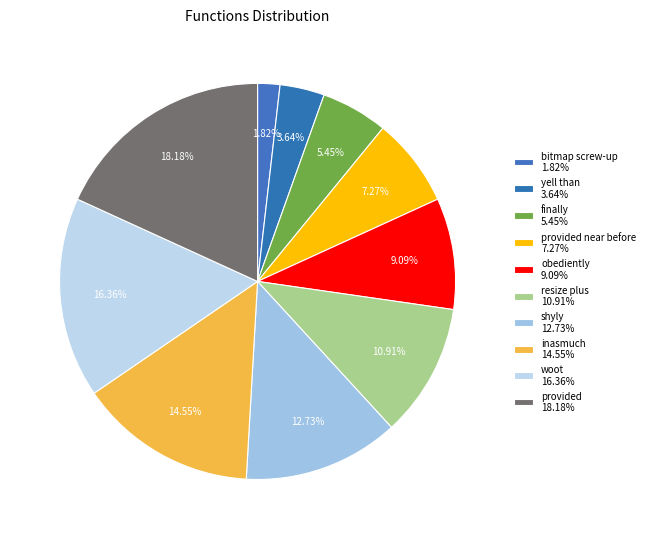

Which category has the smallest portion of the pie?

bitmap screw-up